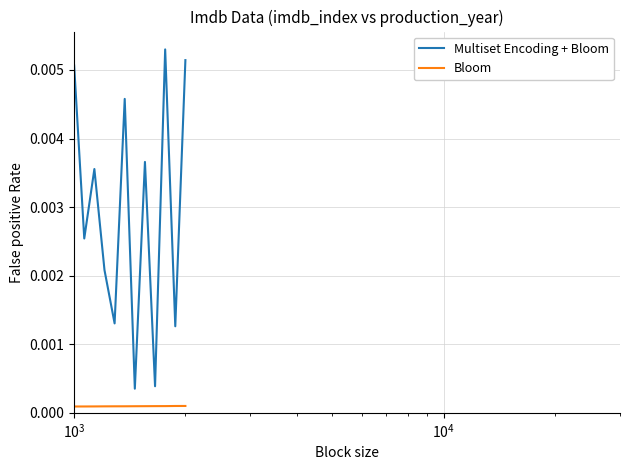

Which series has the largest range (max minus min)?

Multiset Encoding + Bloom